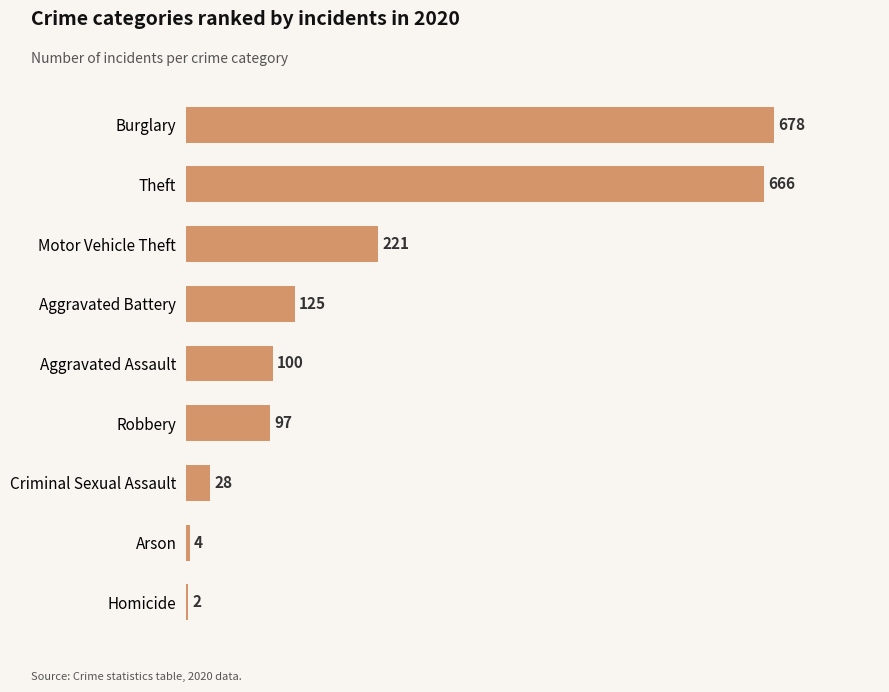

The value at Homicide is 2. True or false?

True